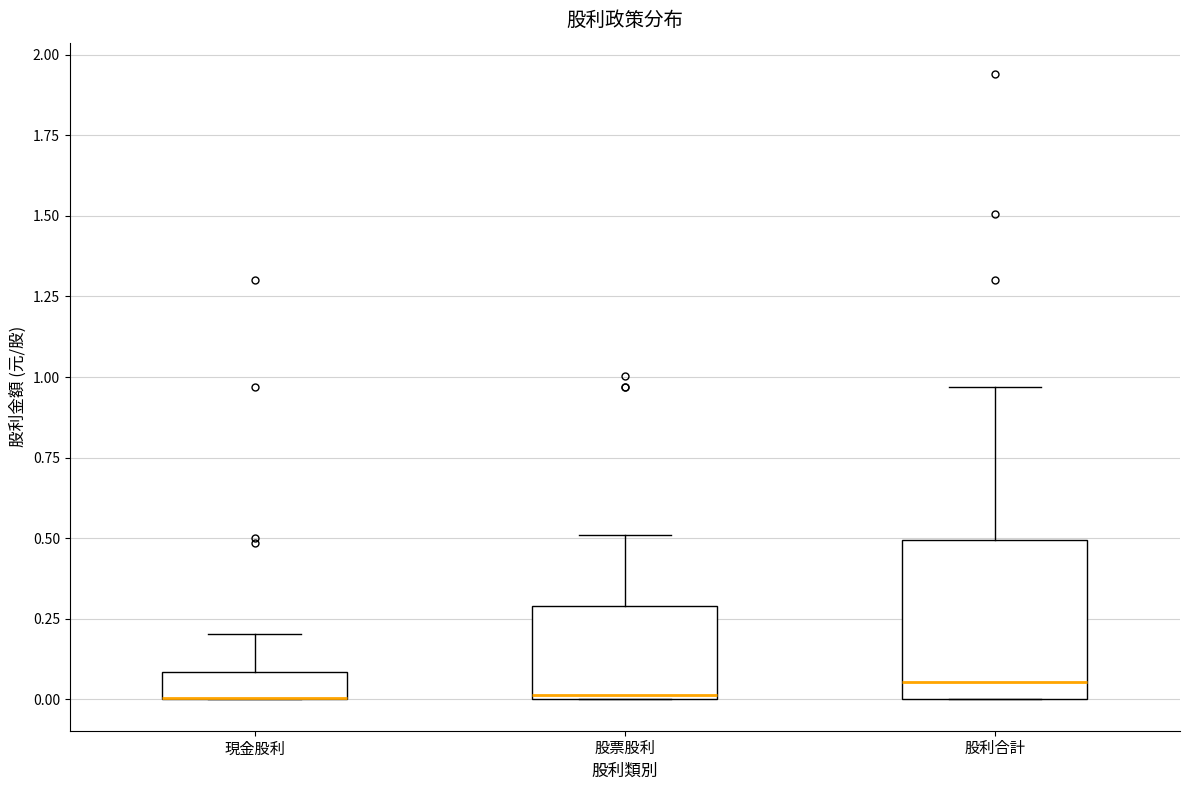

Where does the upper whisker of the box for 股票股利 end on the y-axis? The values are not printed on the chart, so give them approximately, as read against the axis.

0.50